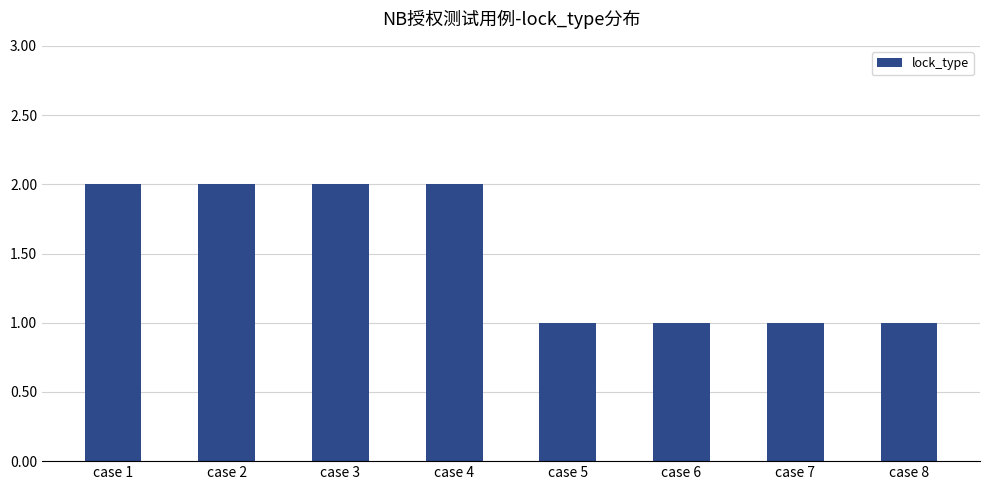

The chart shows a value of 2 at case 1. True or false?

True